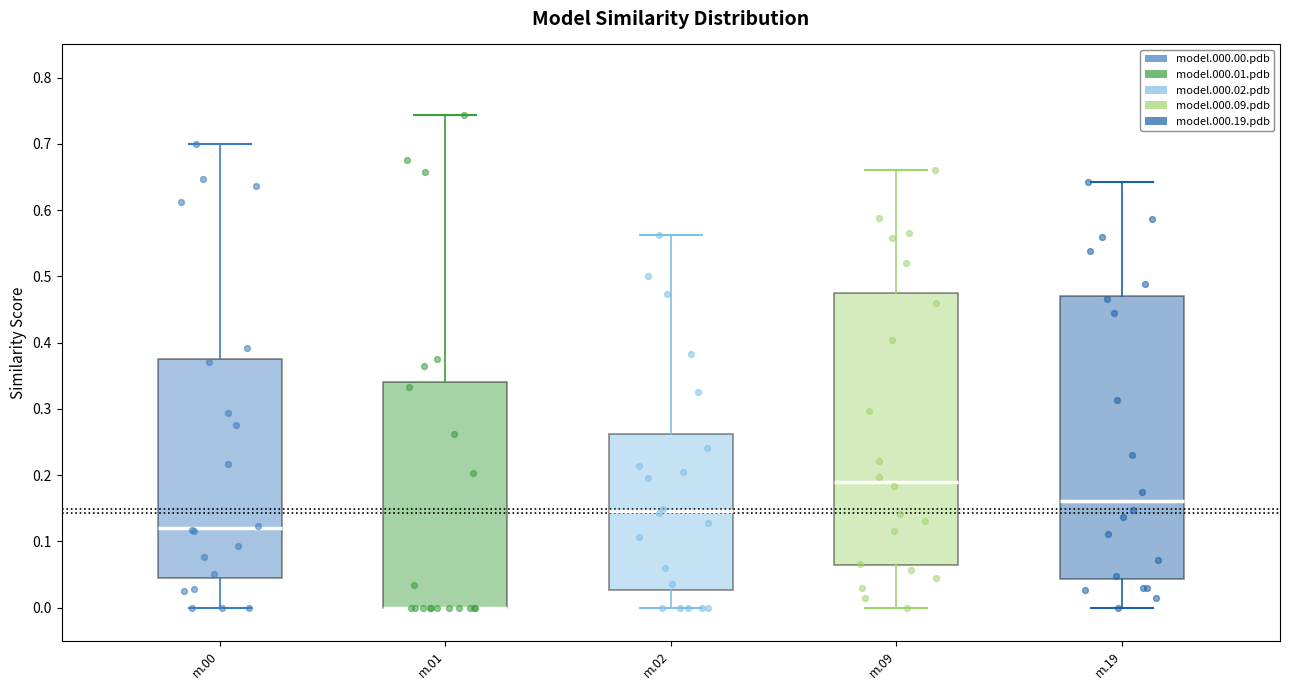

Reading left to right, transcribe this box plot: for each box, give where its median line is, the range the box spans, and where its two whiskers end, as read against the y-axis. The values are not printed on the chart, so give them approximately, as read against the axis.

m.00: median 0.12, box 0.05 to 0.38, whiskers 0.00 to 0.70
m.01: median 0.00 (drawn on the box's lower edge), box 0.00 to 0.34, whiskers 0.00 to 0.74
m.02: median 0.15, box 0.03 to 0.26, whiskers 0.00 to 0.56
m.09: median 0.19, box 0.06 to 0.48, whiskers 0.00 to 0.66
m.19: median 0.16, box 0.04 to 0.47, whiskers 0.00 to 0.64